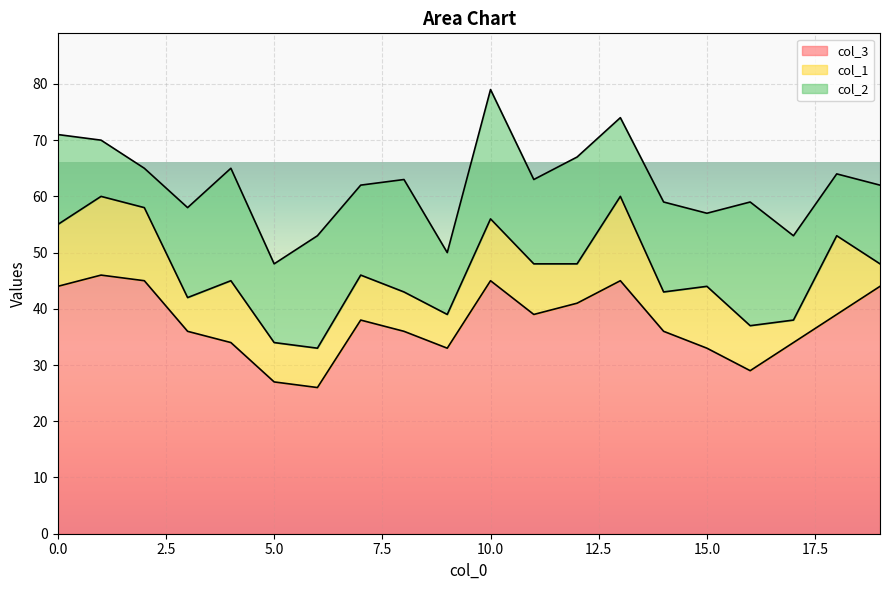

What is the difference between the maximum and second lowest values in the col_1 series?

11